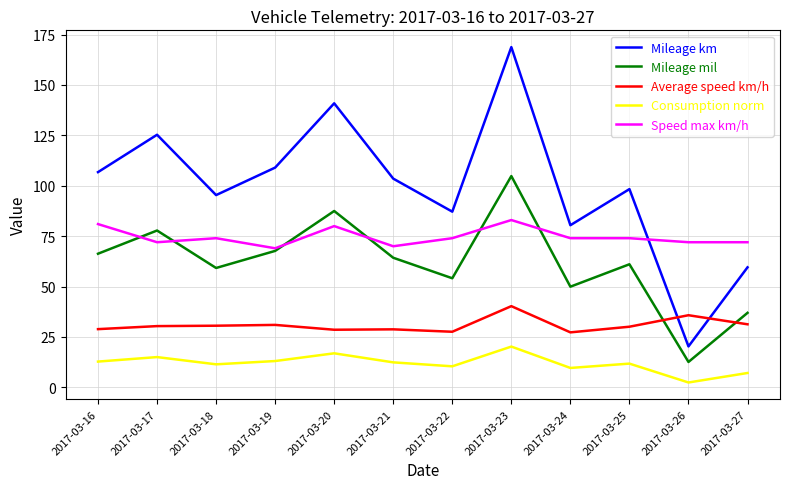

What is the difference between the Mileage mil values at 2017-03-23 and 2017-03-16?

38.5